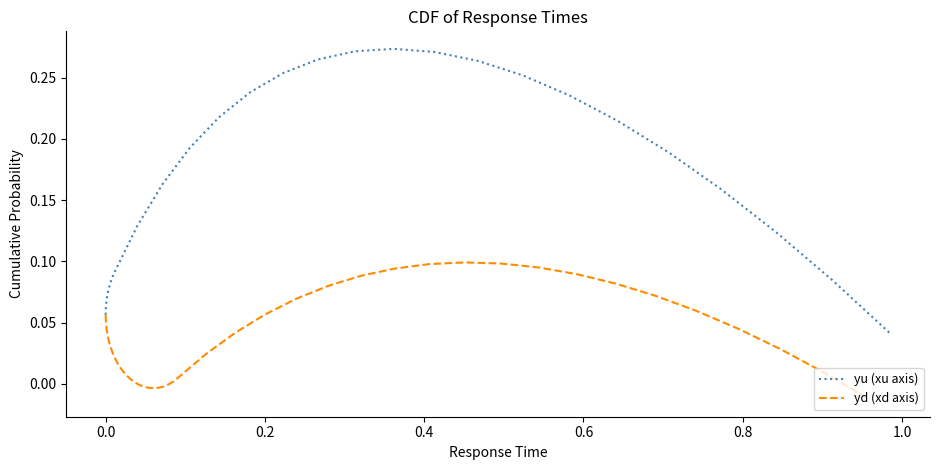

How many data points in yd (xd axis) are above 0?

32